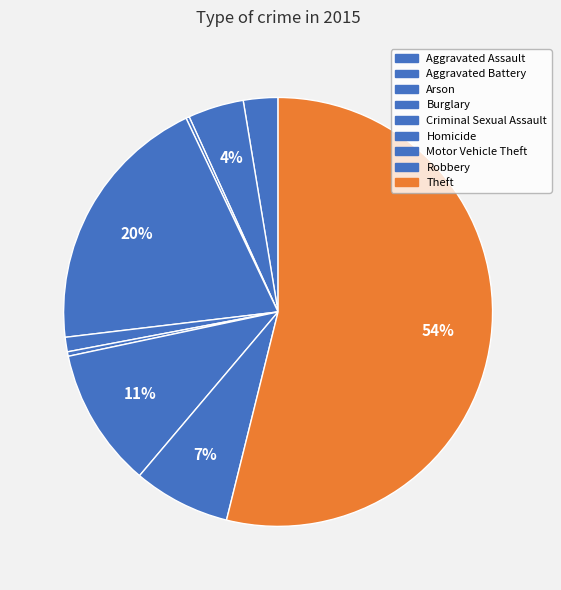

Rank the categories by value from highest to lowest.

Theft, Burglary, Motor Vehicle Theft, Robbery, Aggravated Battery, Aggravated Assault, Criminal Sexual Assault, Homicide, Arson